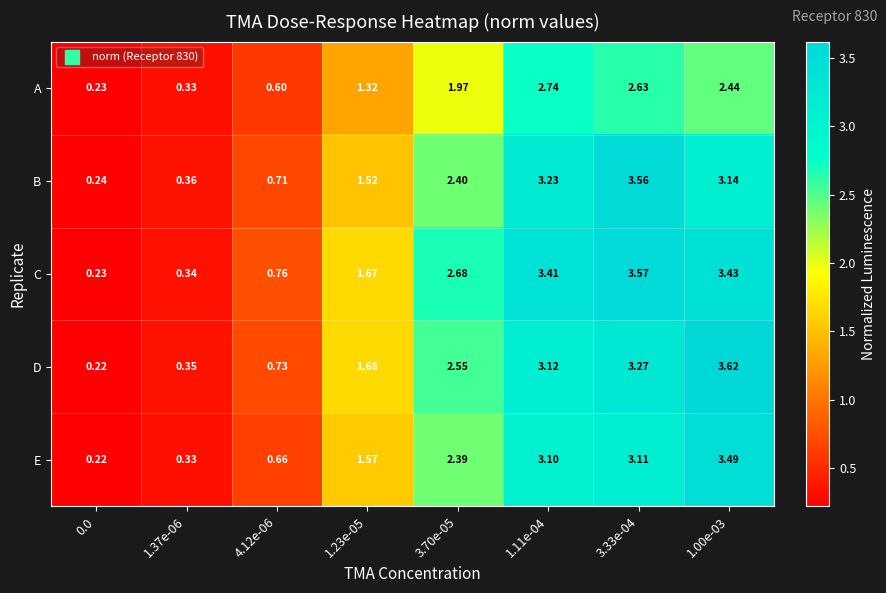

How many data points in C are less than 2?

4